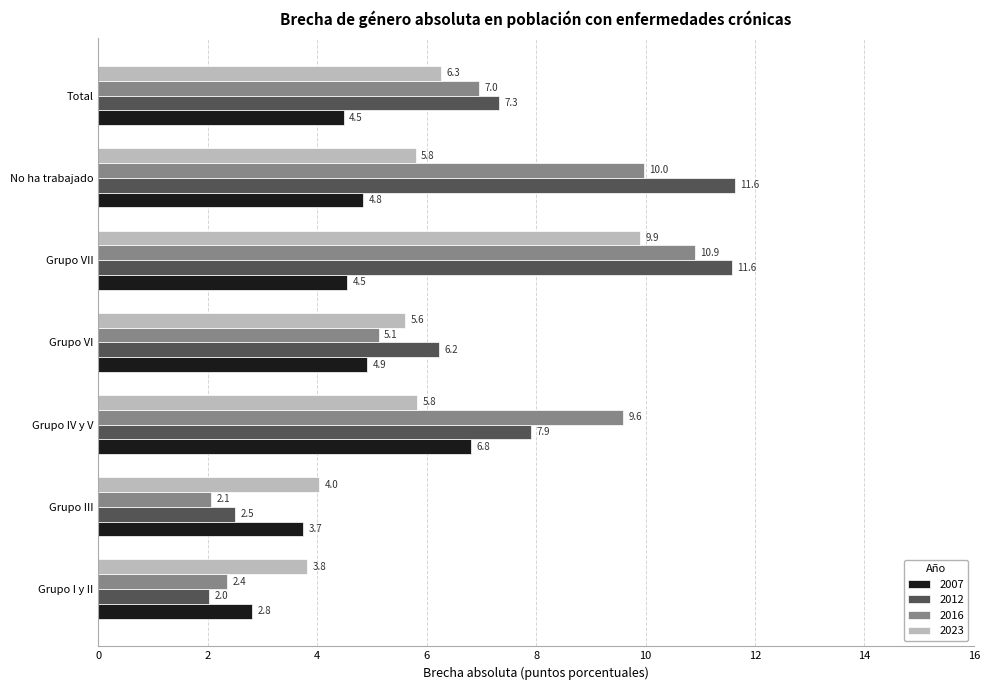

What is the difference between the 2016 values at No ha trabajado and Grupo III?

7.9